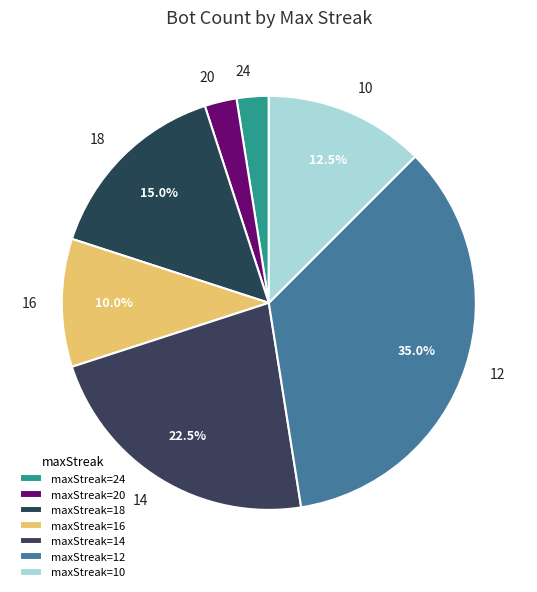

Which has a higher value, 12 or 24?

12